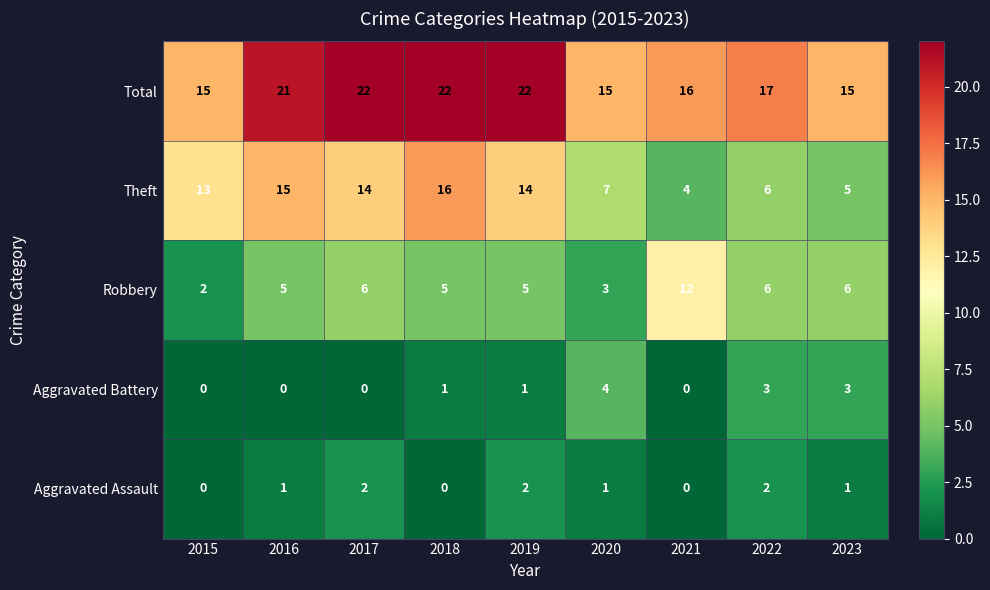

List the series in order of their peak value, highest first.

Total, Theft, Robbery, Aggravated Battery, Aggravated Assault